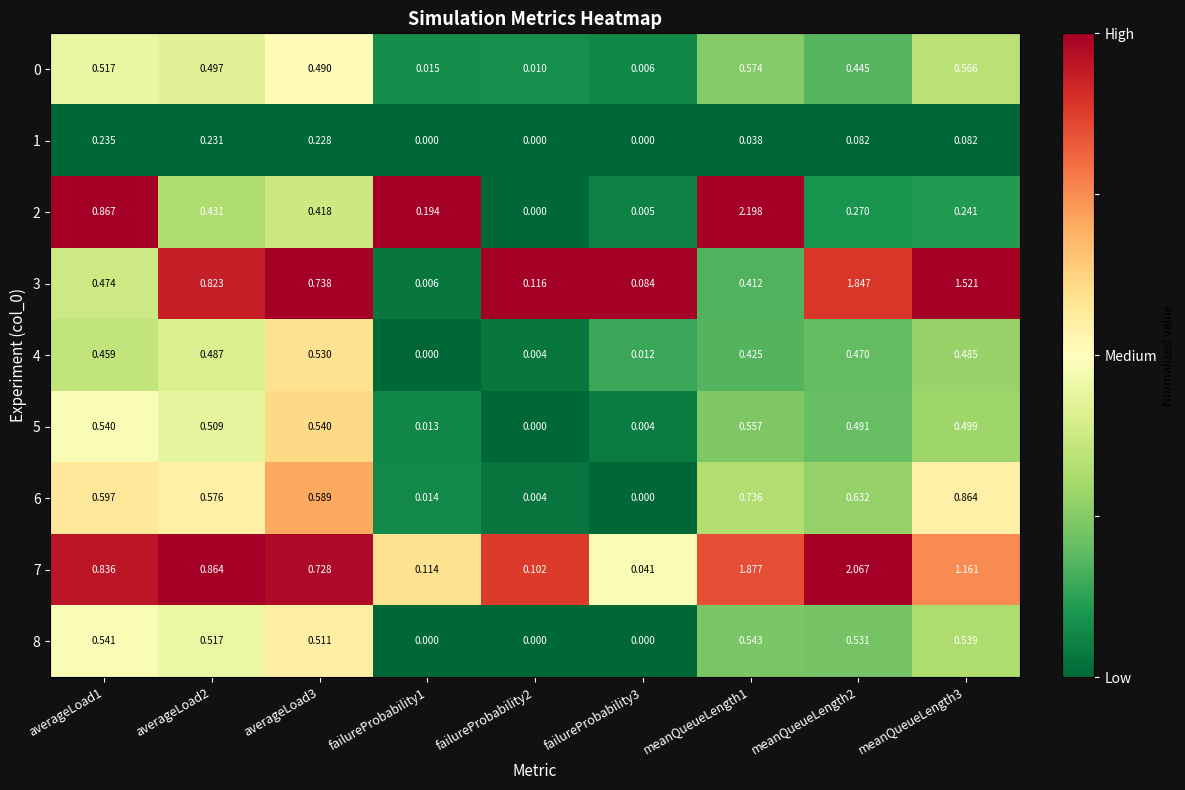

Is the value of 8 at meanQueueLength2 greater than the value of 0 at averageLoad3?

Yes